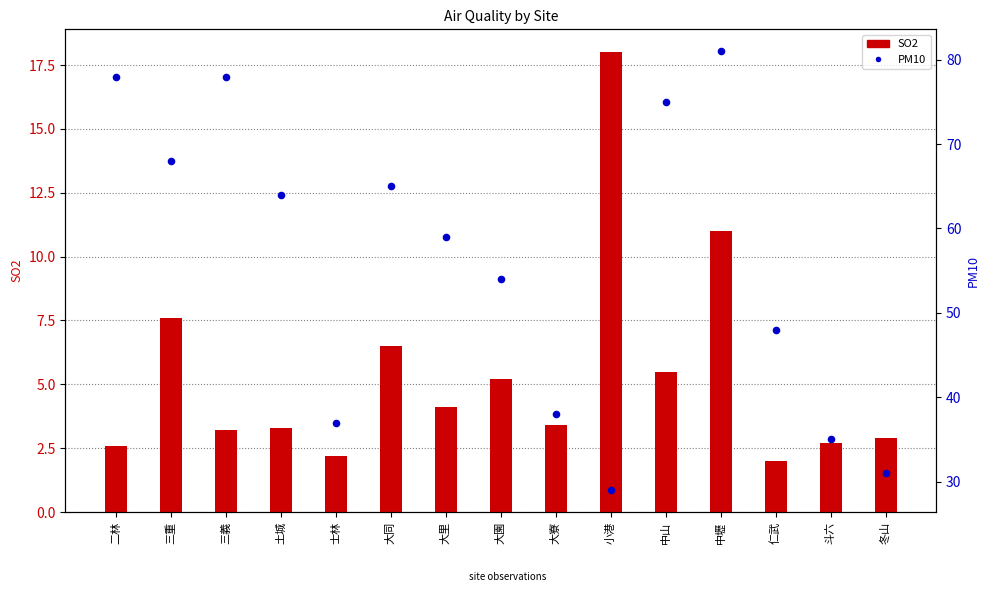

What are all the series names shown in the legend?

SO2 (primary), PM10 (secondary)